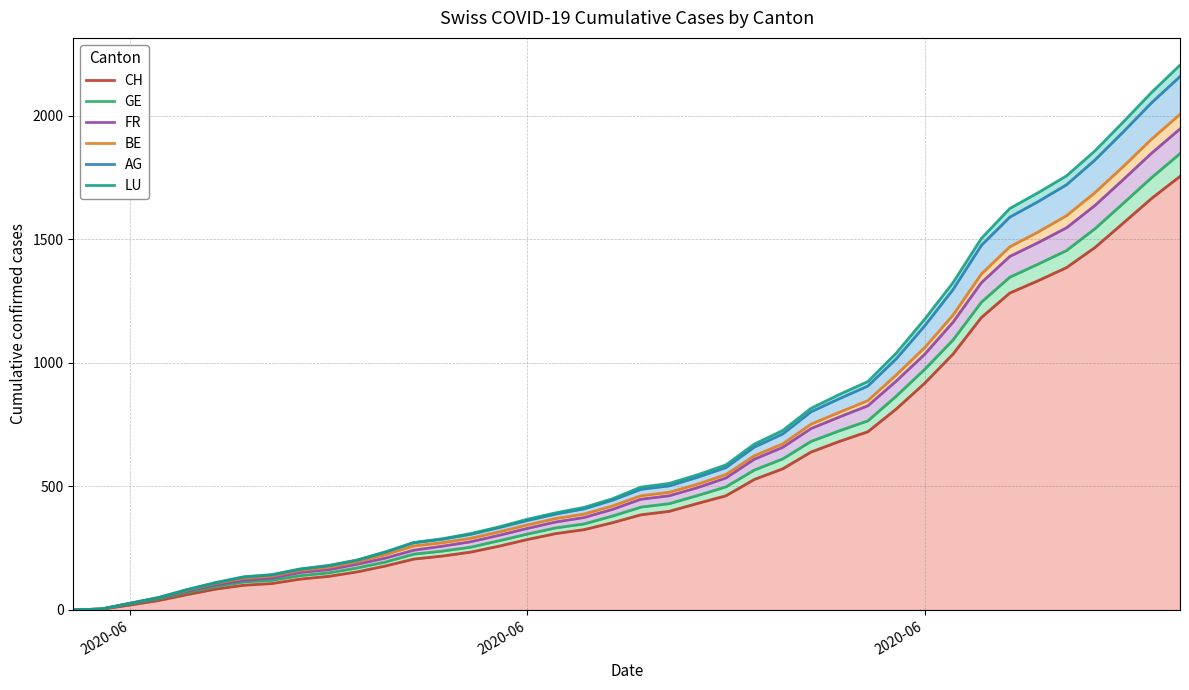

What are all the series names shown in the legend?

CH, GE, FR, BE, AG, LU